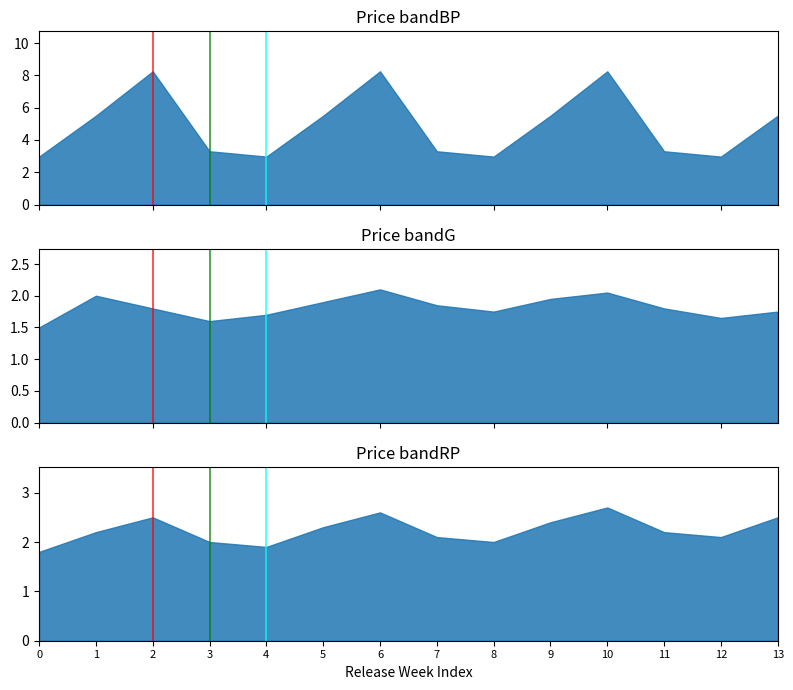

What is the difference between the maximum and minimum values in the marker_red series?

1